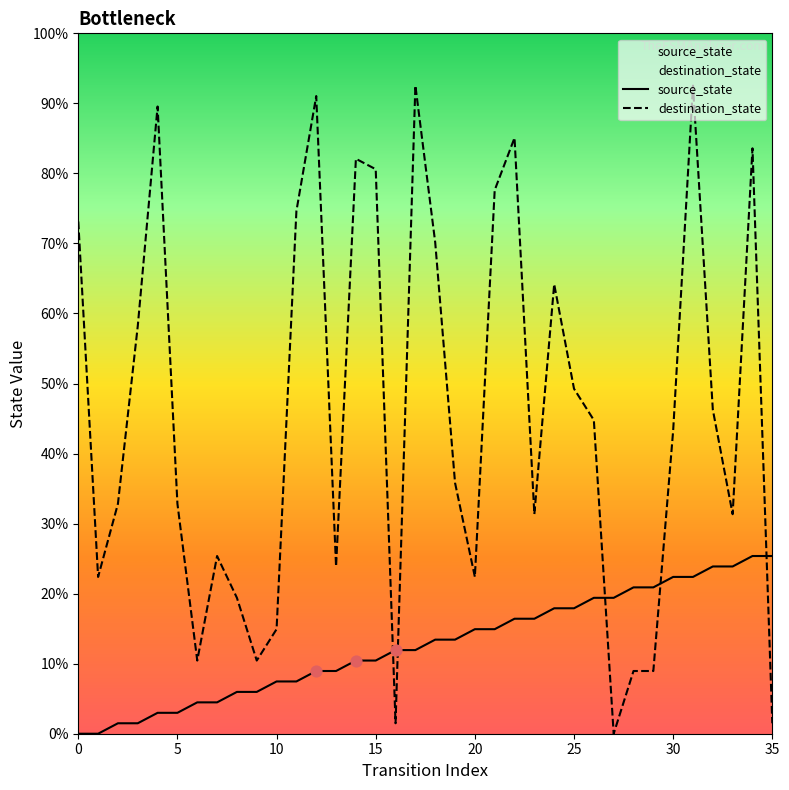

Is the value of source_state at 25 greater than the value of destination_state at 23?

No